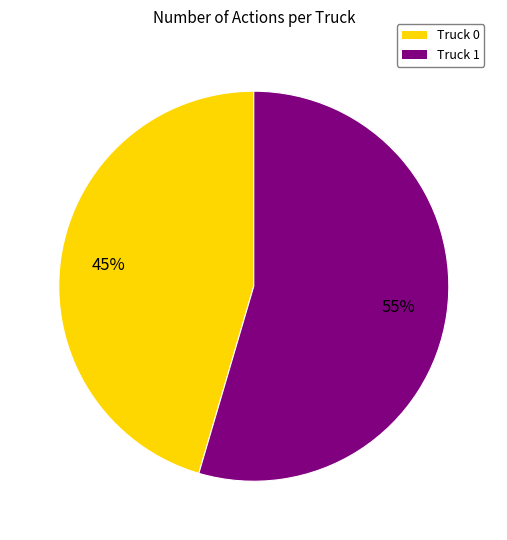

To the nearest percent, what percentage of the pie is Truck 1?

55%